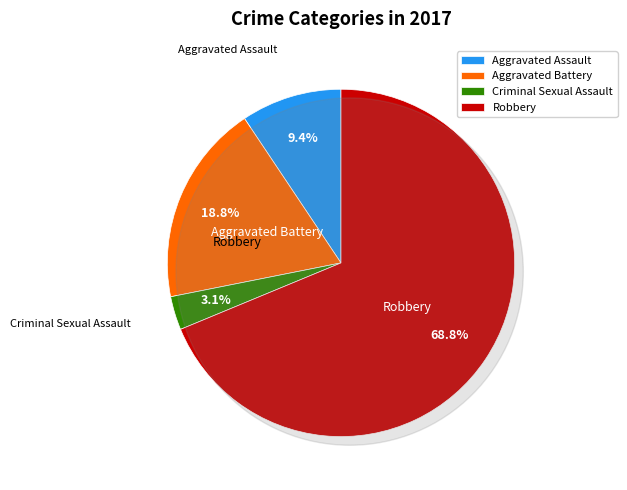

Does Robbery account for over 50% of the chart?

Yes